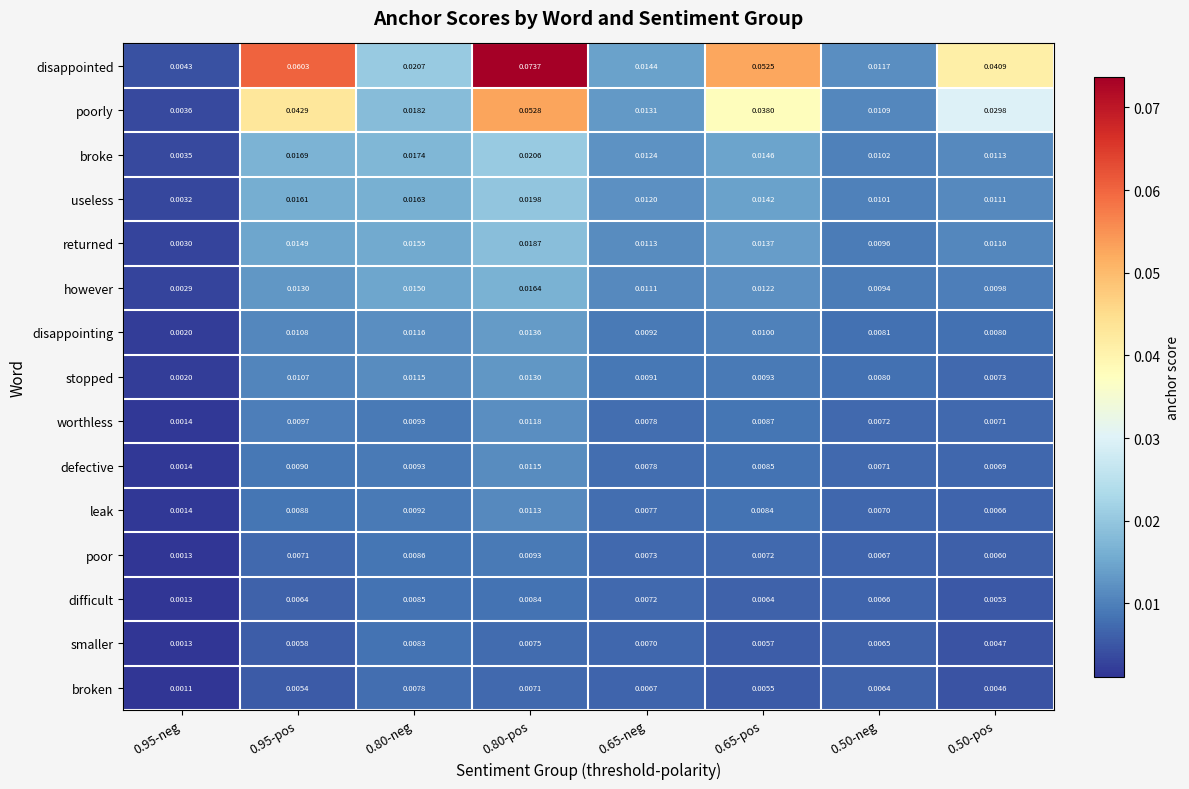

Is the value of stopped at 0.50-neg greater than the value of however at 0.65-pos?

No